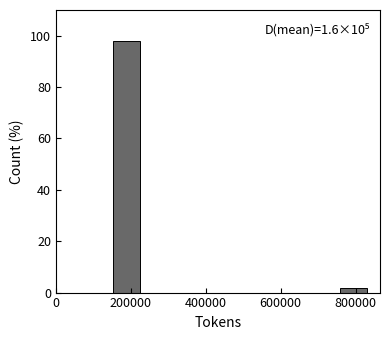

Over which range of the x-axis is the bar tallest?

140000 to 240000